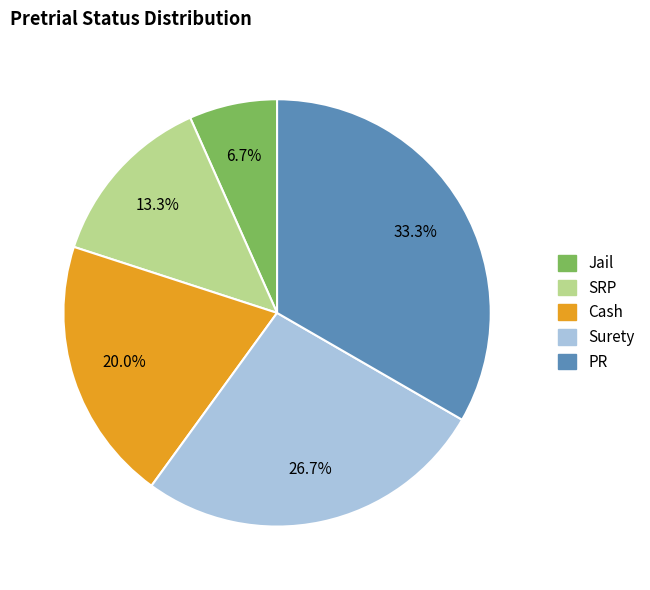

Which has a higher value, Surety or PR?

PR